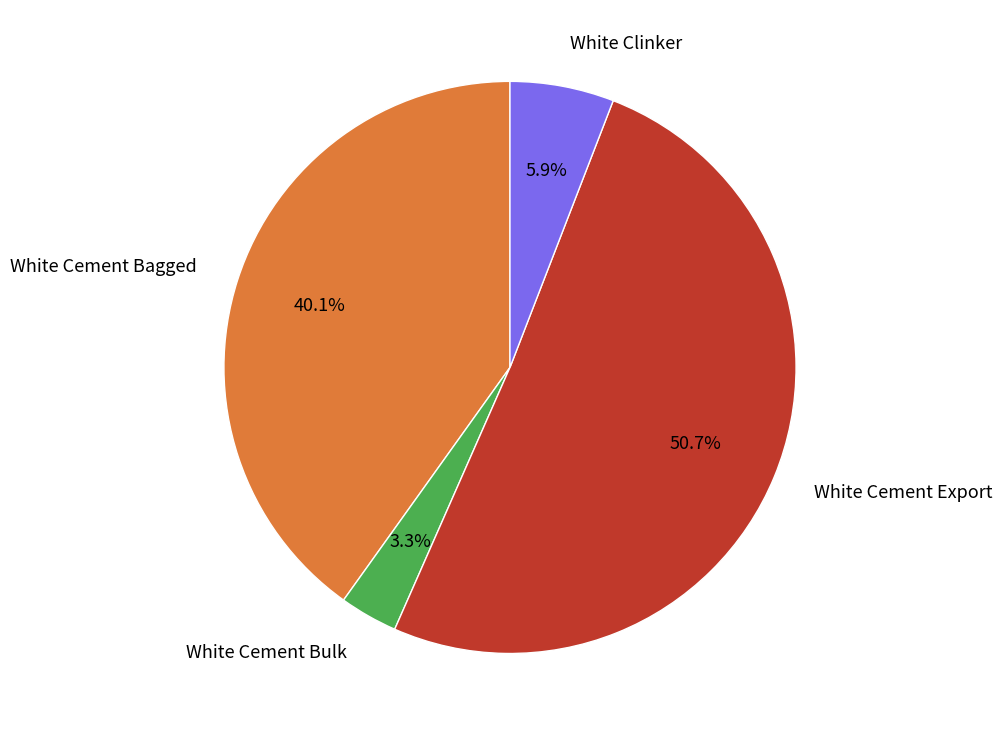

How many segments does this pie chart have?

4